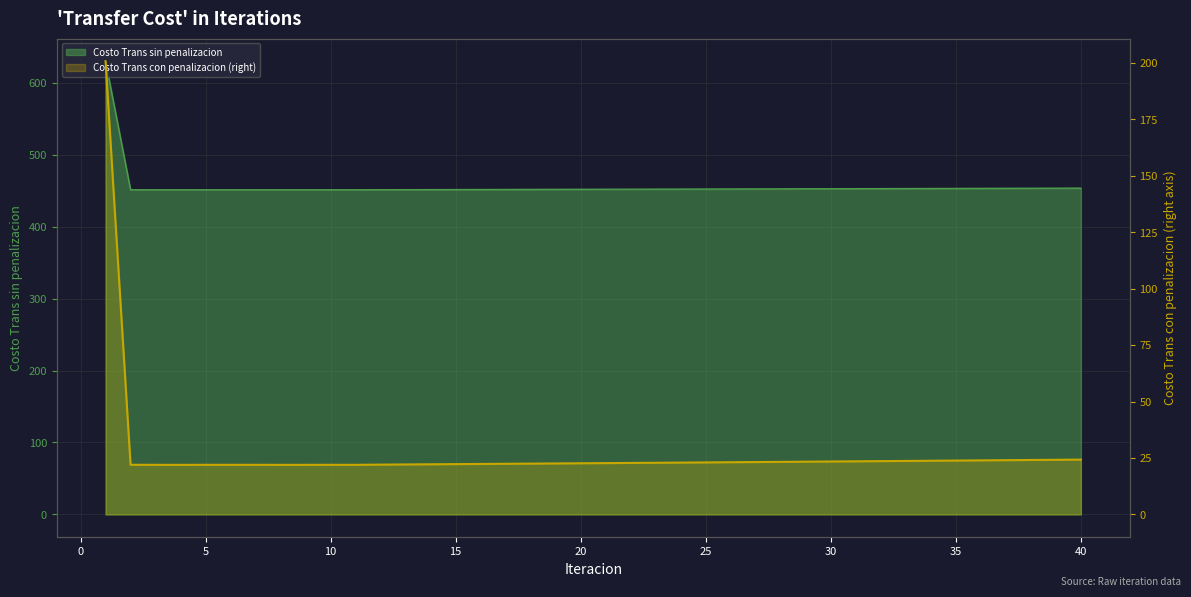

Reading left to right, what are all the values shown in this chart?

Costo Trans sin penalizacion: 1=630.1	2=451.3	3=451.3	4=451.3	5=451.3	6=451.3	7=451.3	8=451.3	9=451.3	10=451.3	11=451.3	12=451.4	13=451.5	14=451.5	15=451.6	16=451.7	17=451.8	18=451.8	19=451.9	20=452.0	21=452.1	22=452.1	23=452.2	24=452.3	25=452.4	26=452.5	27=452.5	28=452.6	29=452.7	30=452.8	31=452.9	32=452.9	33=453.0	34=453.1	35=453.2	36=453.3	37=453.4	38=453.4	39=453.5	40=453.6
Costo Trans con penalizacion: 1=200.7	2=22.0	3=22.0	4=21.9	5=22.0	6=22.0	7=22.0	8=21.9	9=22.0	10=22.0	11=22.0	12=22.1	13=22.1	14=22.2	15=22.3	16=22.3	17=22.4	18=22.5	19=22.6	20=22.6	21=22.7	22=22.8	23=22.9	24=23.0	25=23.0	26=23.1	27=23.2	28=23.3	29=23.3	30=23.4	31=23.5	32=23.6	33=23.7	34=23.8	35=23.8	36=23.9	37=24.0	38=24.1	39=24.2	40=24.3